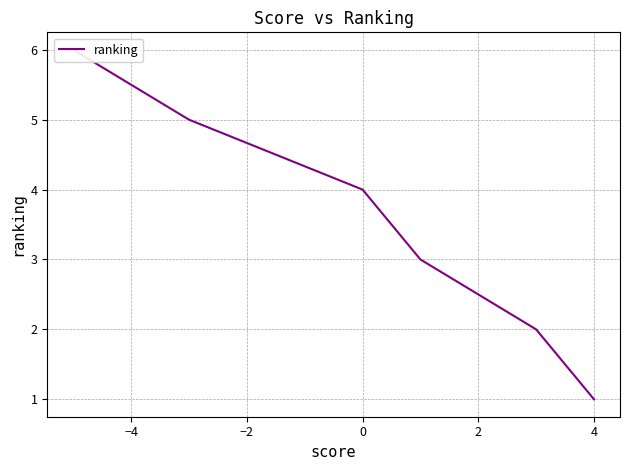

Count the number of values greater than 4.

2